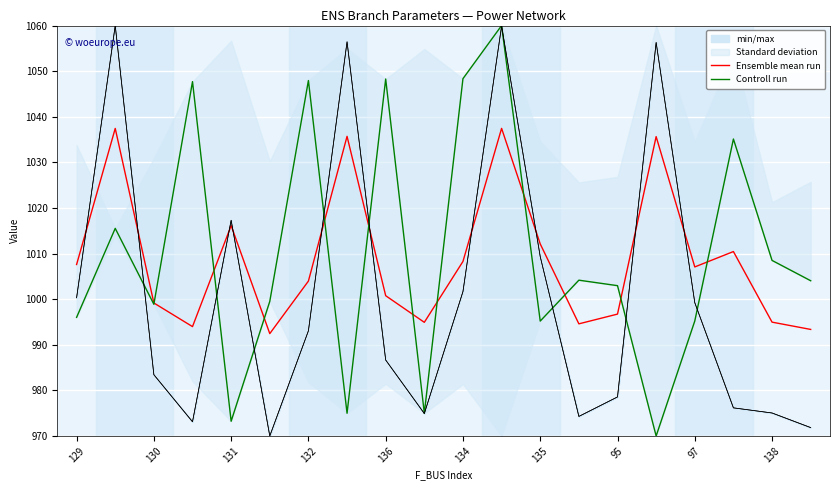

The Ensemble mean run series shows 225.8 at 135. True or false?

False